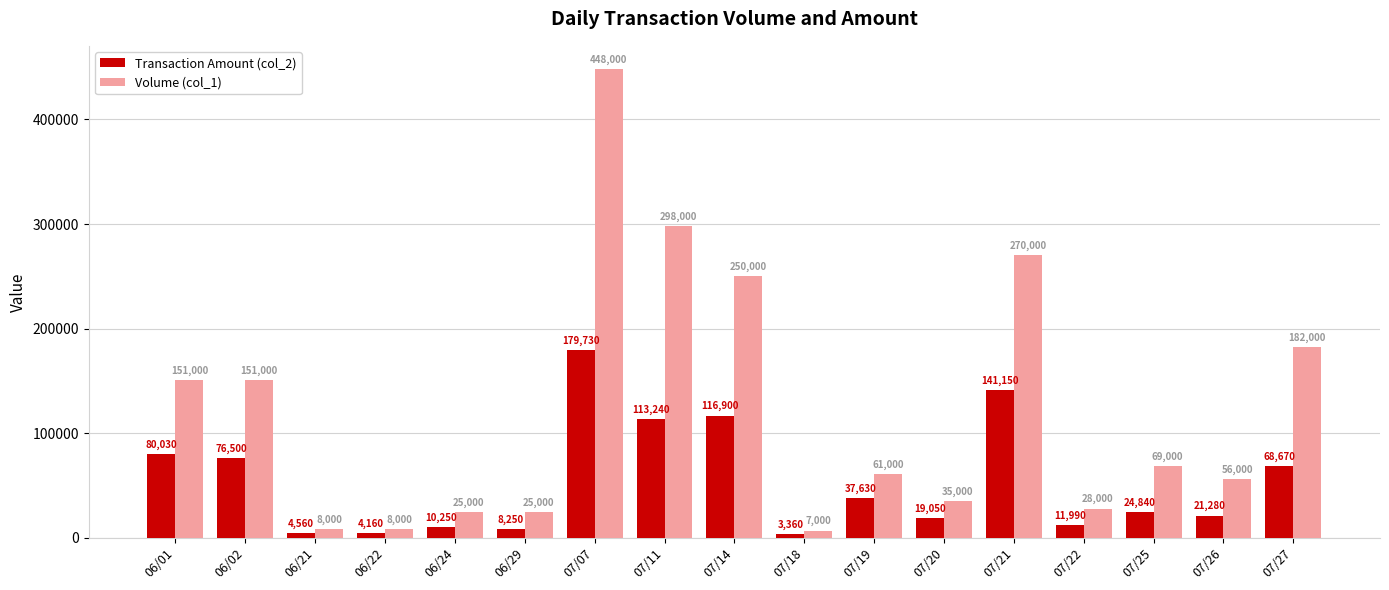

What is the label of the 1st bar from the right?

07/27